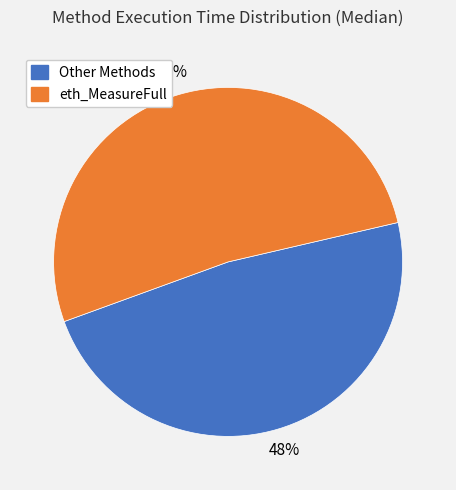

To the nearest percent, what is the average slice percentage?

50%